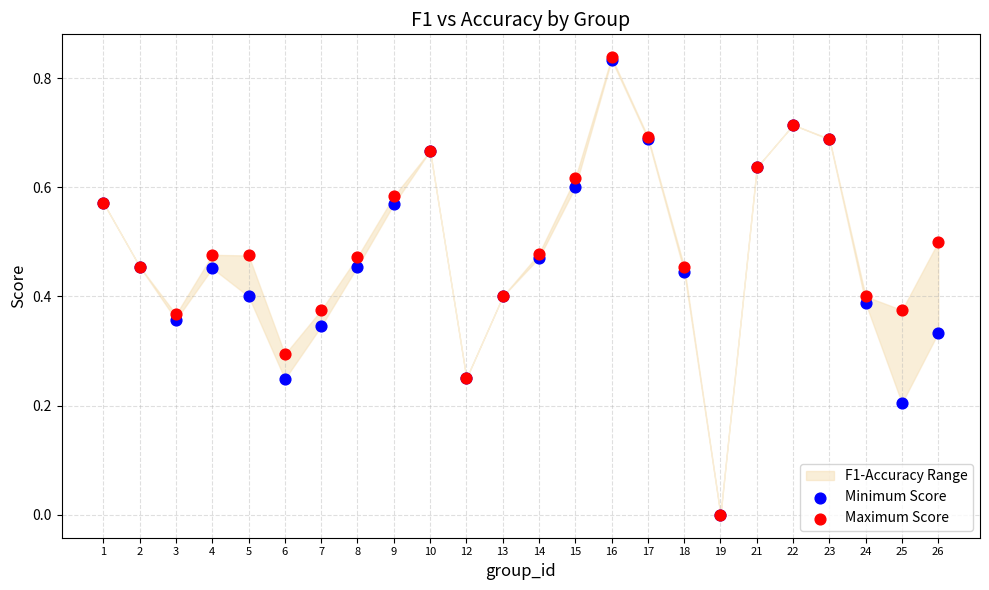

Which series contains the lowest Y value?

Minimum Score